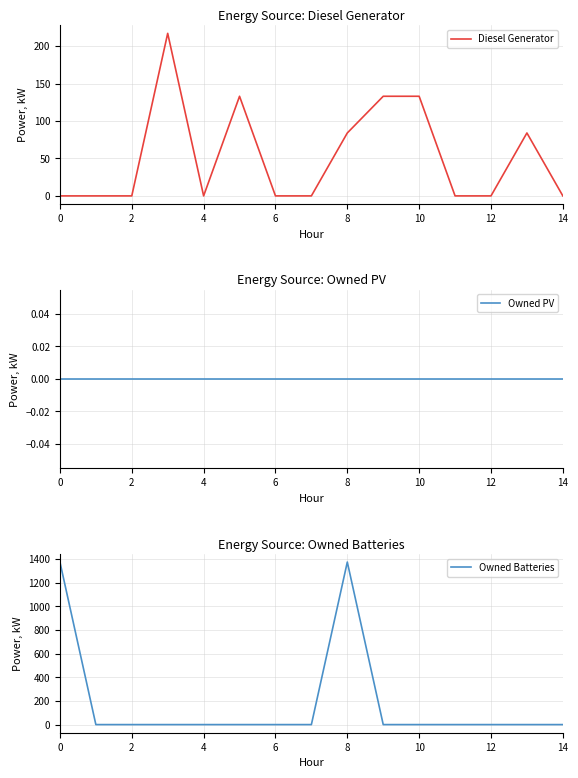

Is it true that Diesel Generator equals 216 at 10?

False